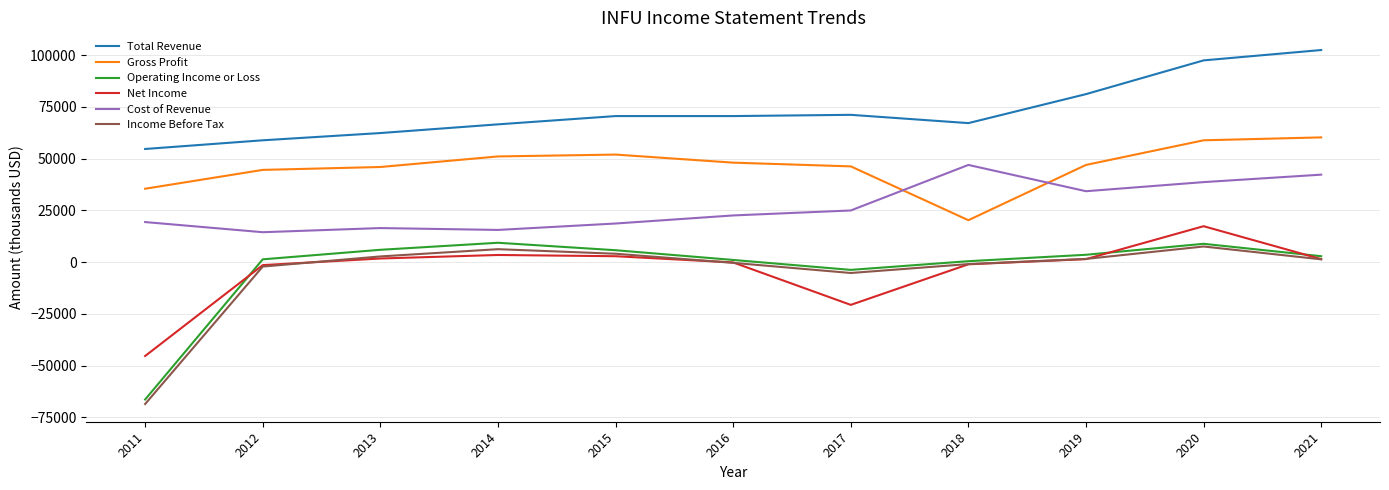

The Income Before Tax series shows 2700 at 2013. True or false?

True